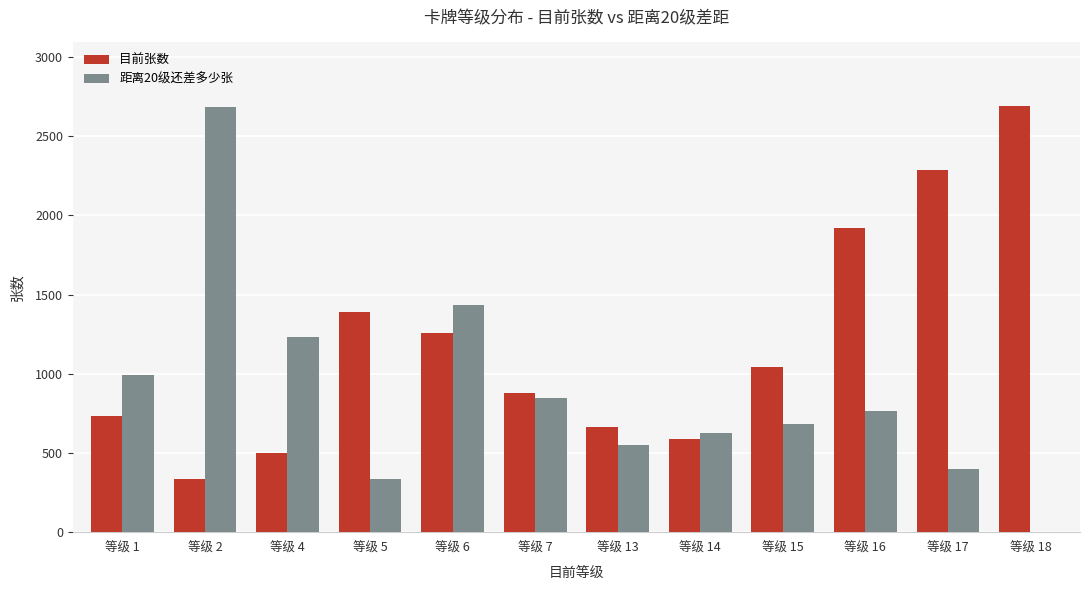

At which label does 距离20级还差多少张 first exceed 765?

等级 1